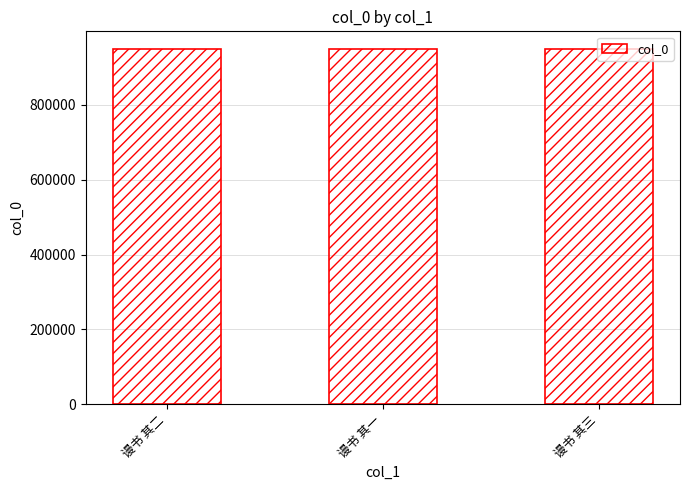

What is the average value?

949037